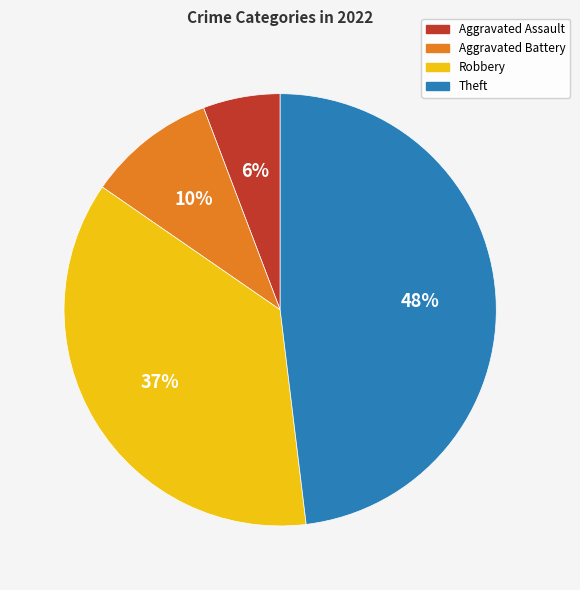

How many segments does this pie chart have?

4